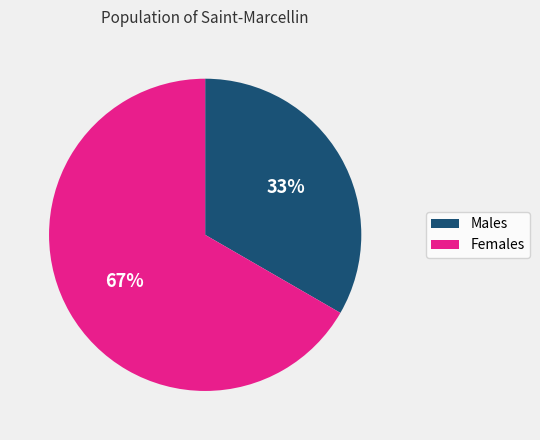

Count the number of slices in the pie.

2